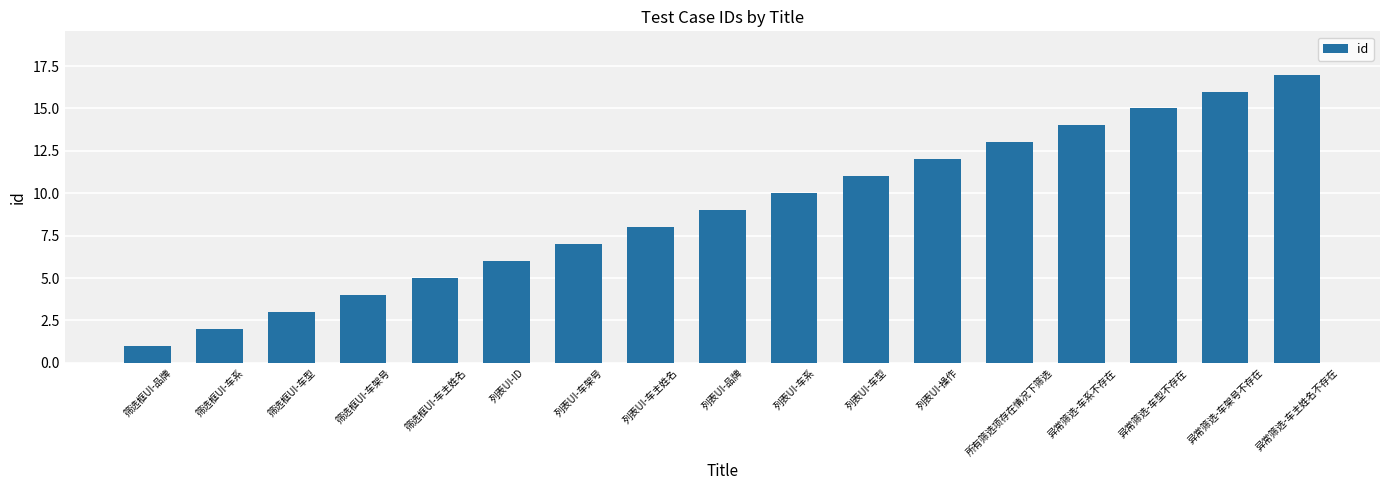

What is the difference between the maximum and minimum values?

16